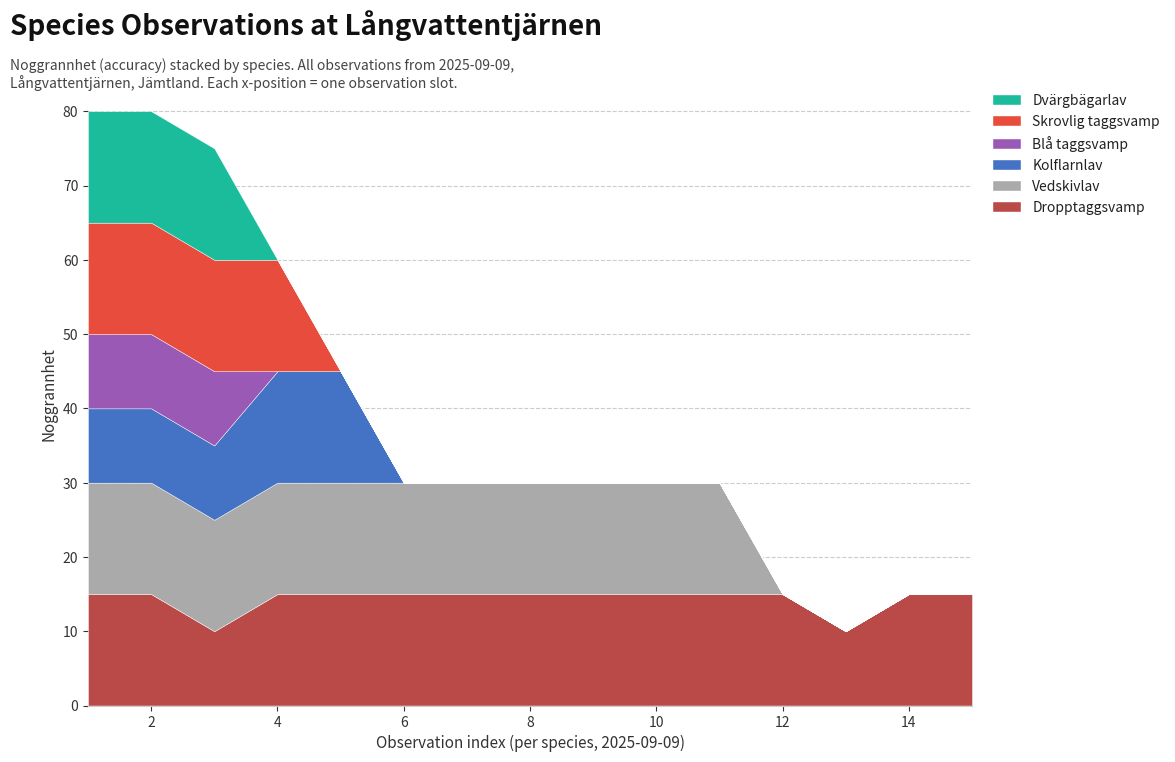

Is it true that Skrovlig taggsvamp equals 8 at 6?

False